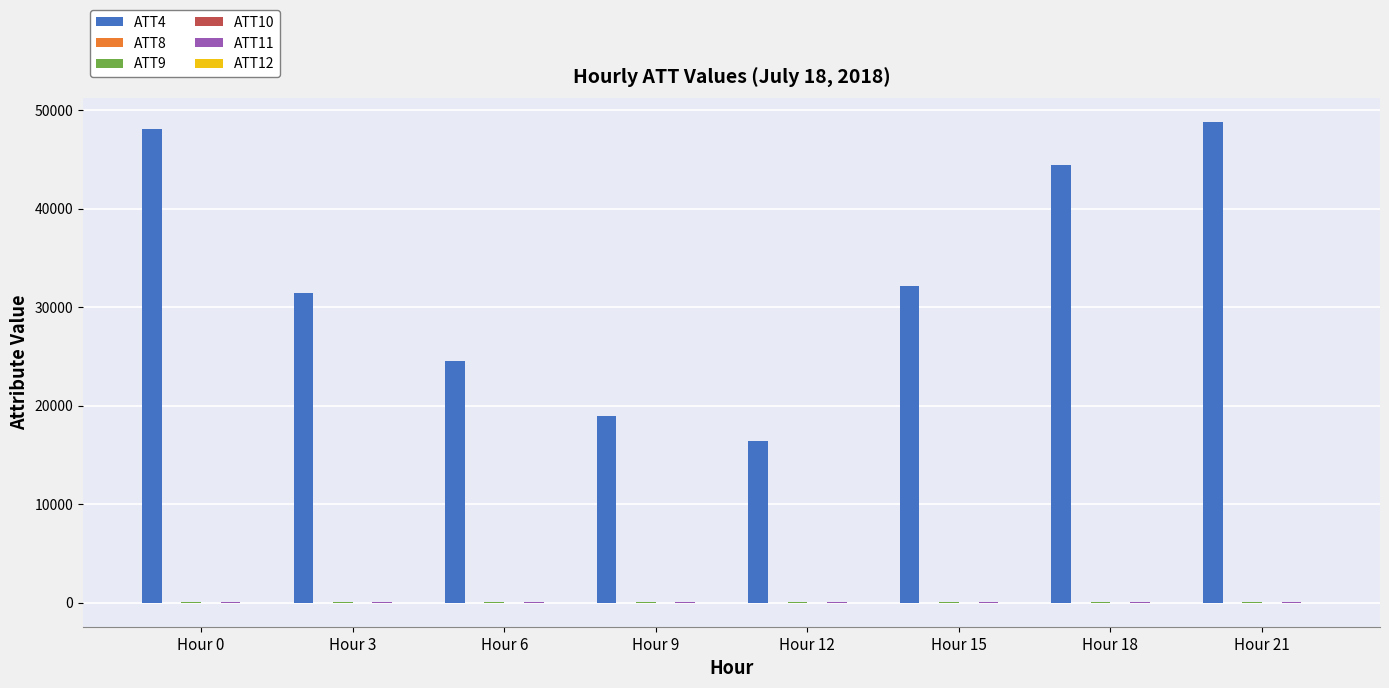

What is the greatest value displayed?

48800.0